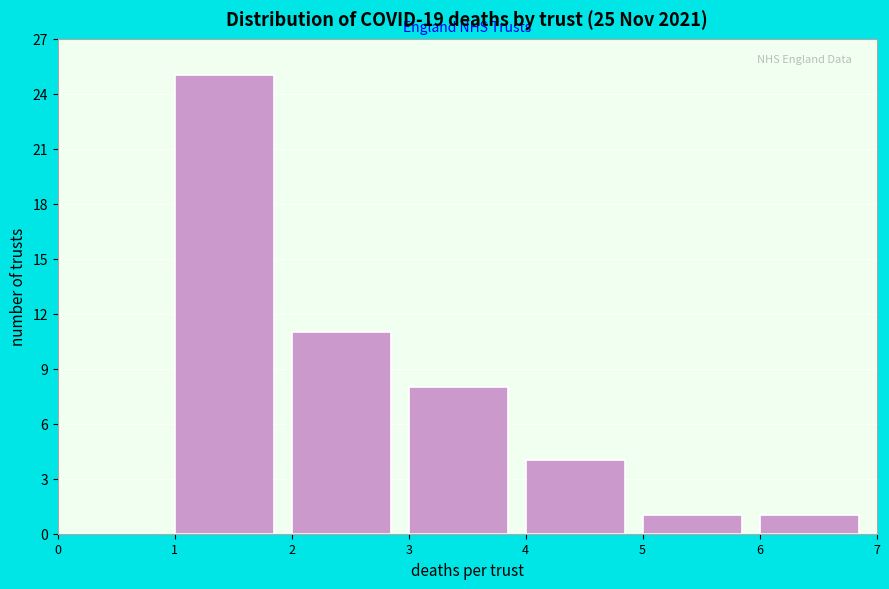

Over which range of the x-axis is the bar tallest?

1 to 2